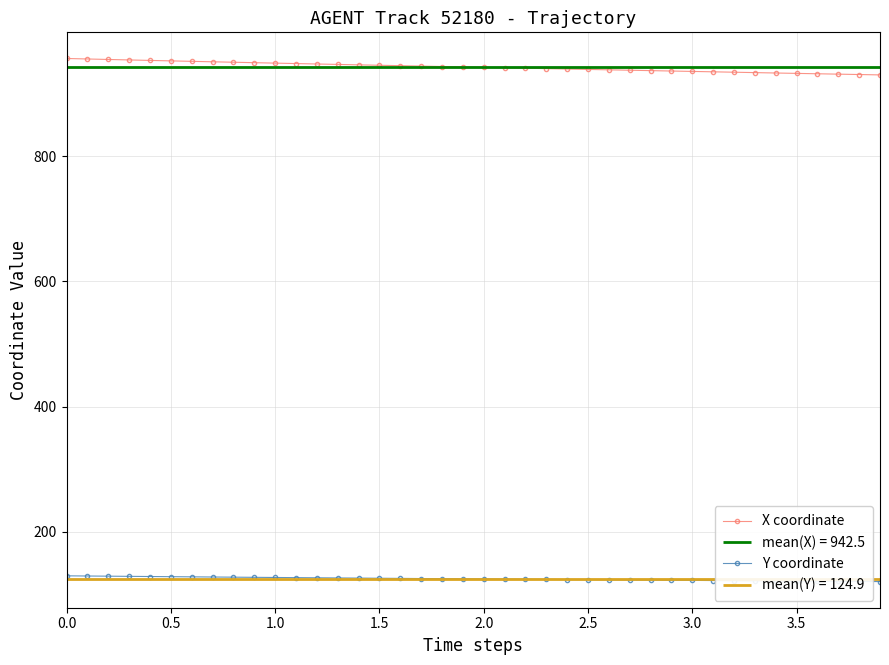

True or false: X coordinate and Y coordinate intersect in this chart.

False